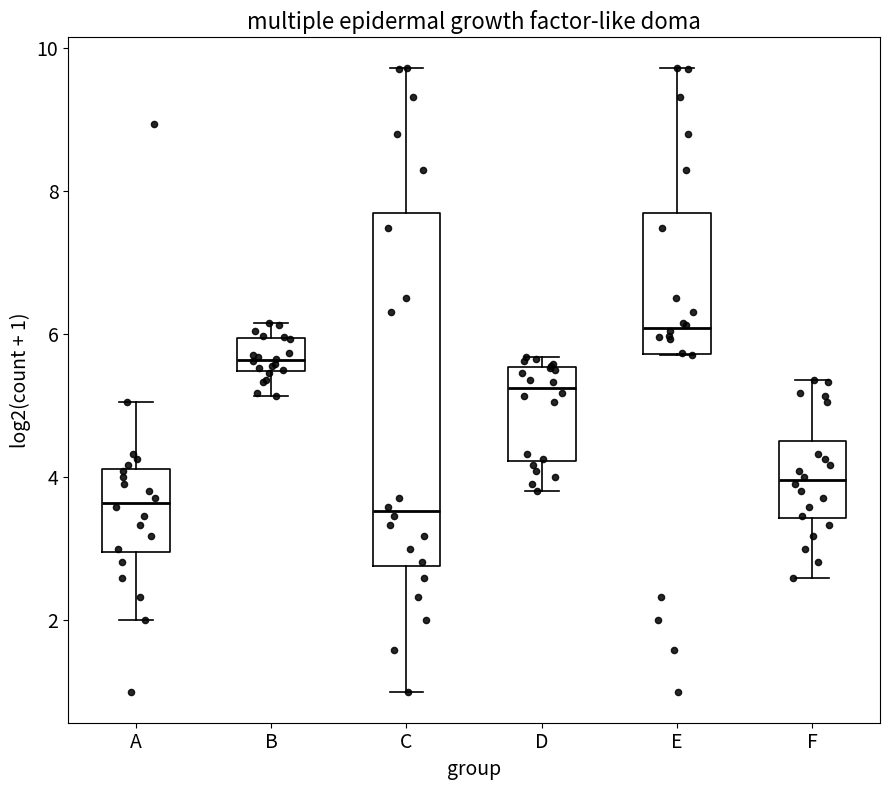

Which box's median line is the highest?

E